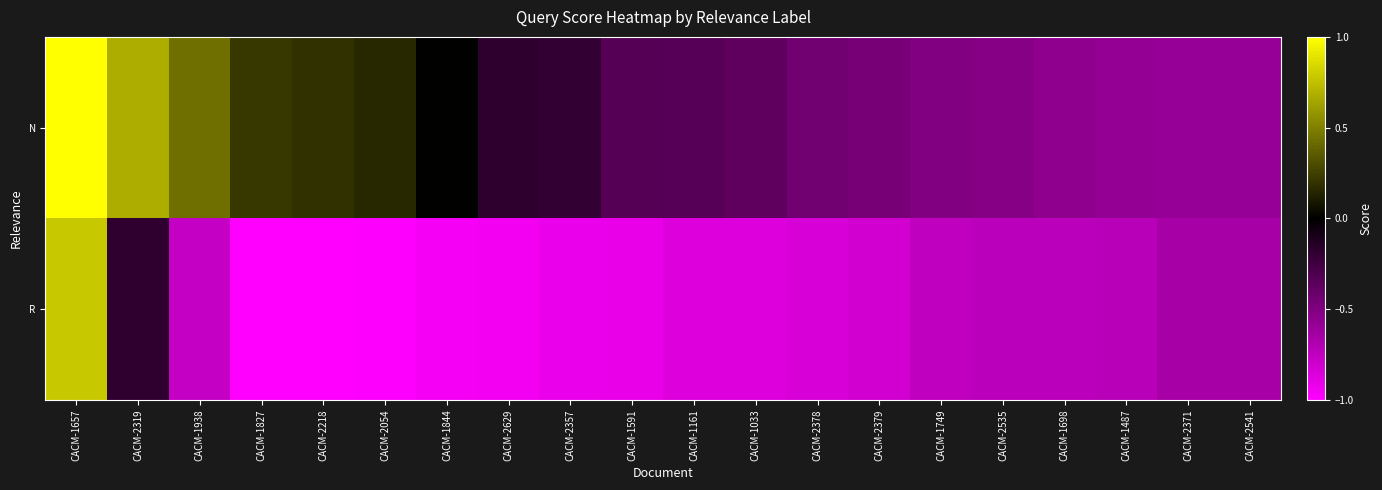

Which series has the largest total across all categories?

N